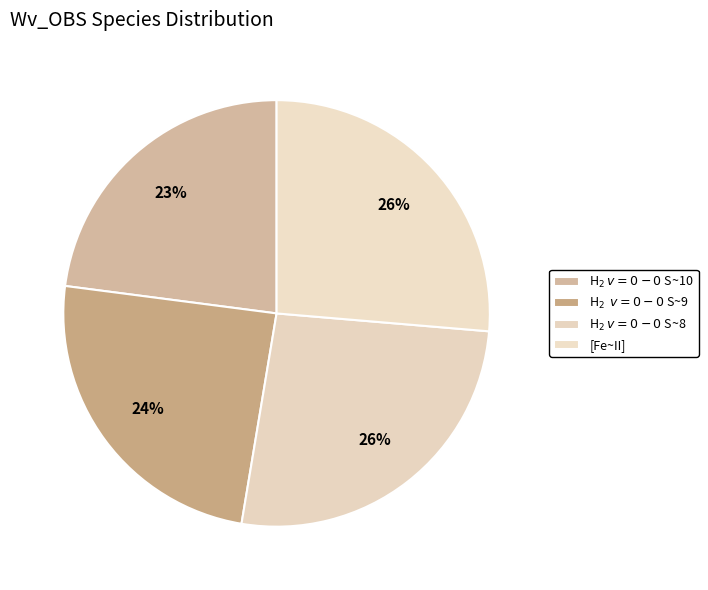

Approximately how many times larger is the value at H$_2$ $v=0-0$ S~8 compared to [Fe~II]?

1.0